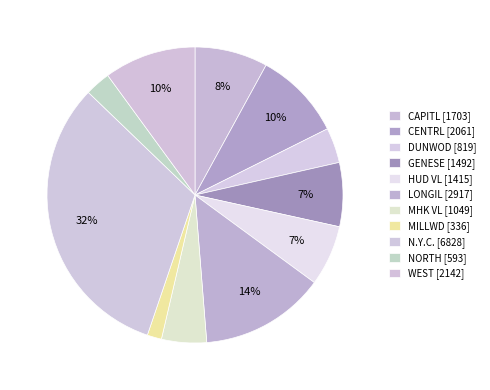

The LONGIL slice represents 14% of the pie. True or false?

True